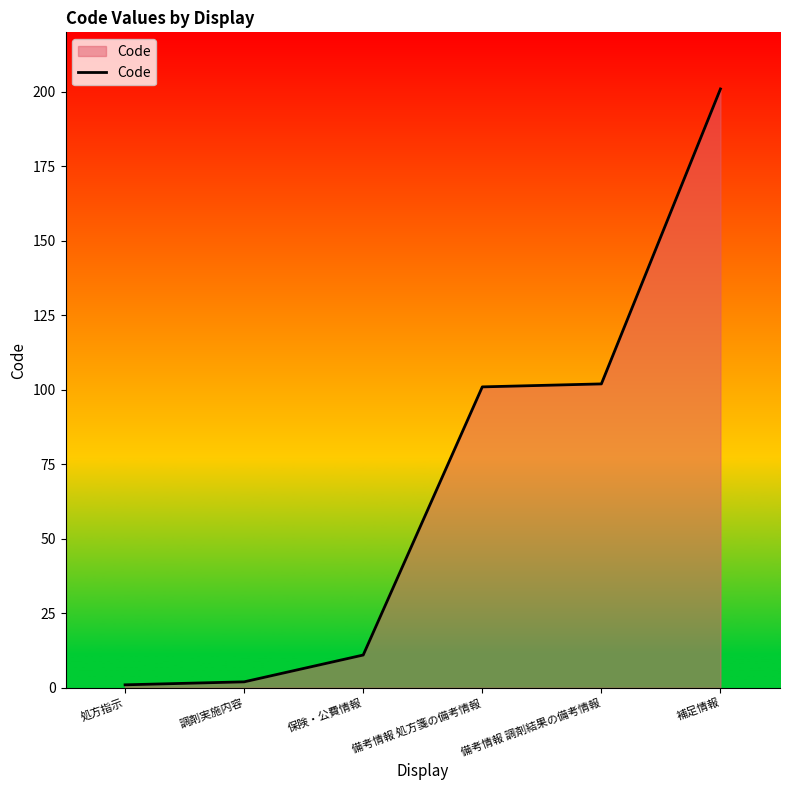

Reading left to right, list all the values displayed in this chart.

処方指示=1	調剤実施内容=2	保険・公費情報=11	備考情報 処方箋の備考情報=101	備考情報 調剤結果の備考情報=102	補足情報=201